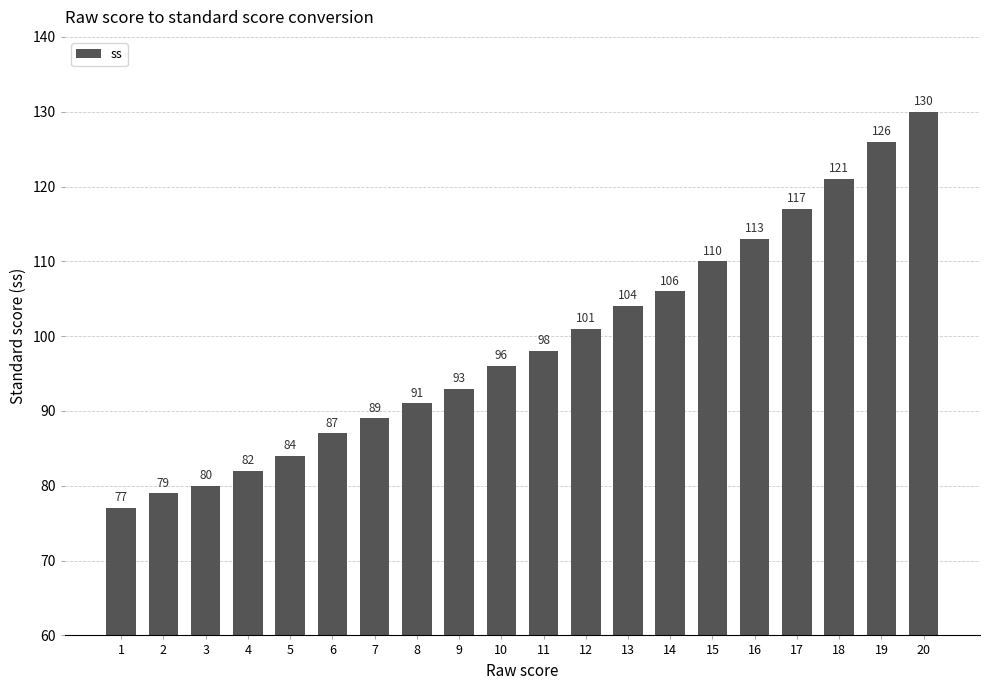

What is the value of the 16th bar from the left?

113